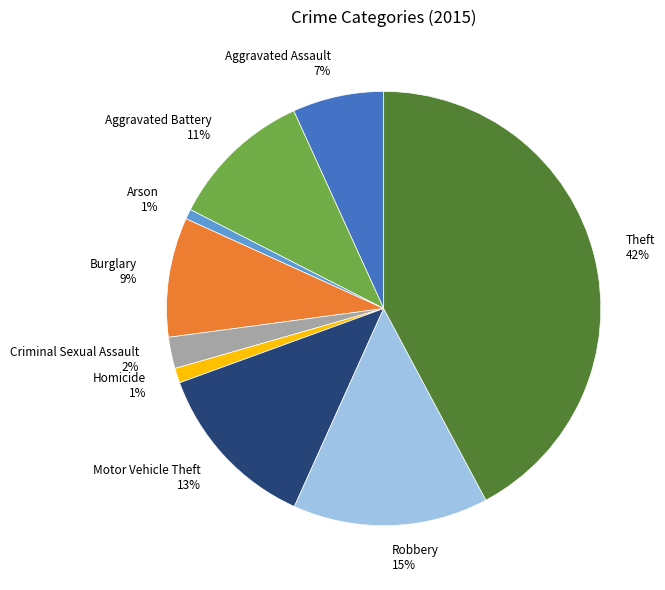

Combined, do Aggravated Battery and Aggravated Assault account for over 50%?

No